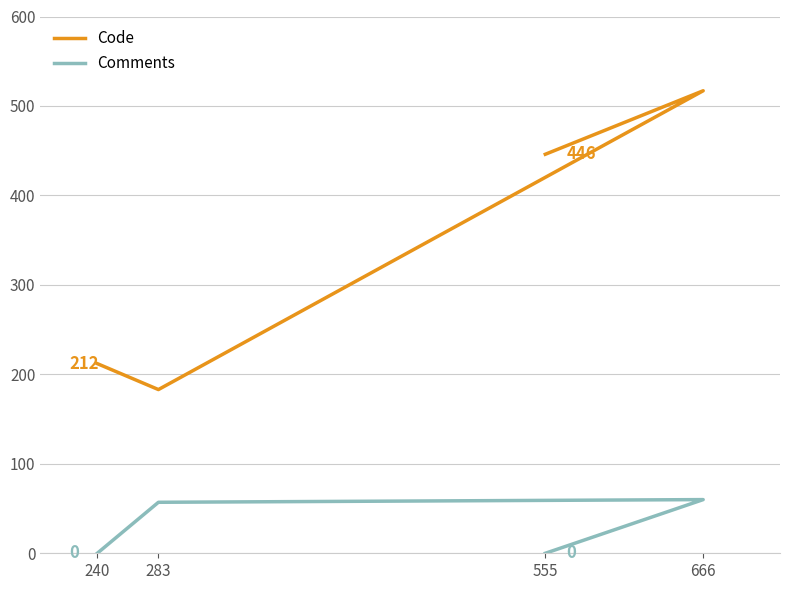

Where is the first local minimum for Code?

283